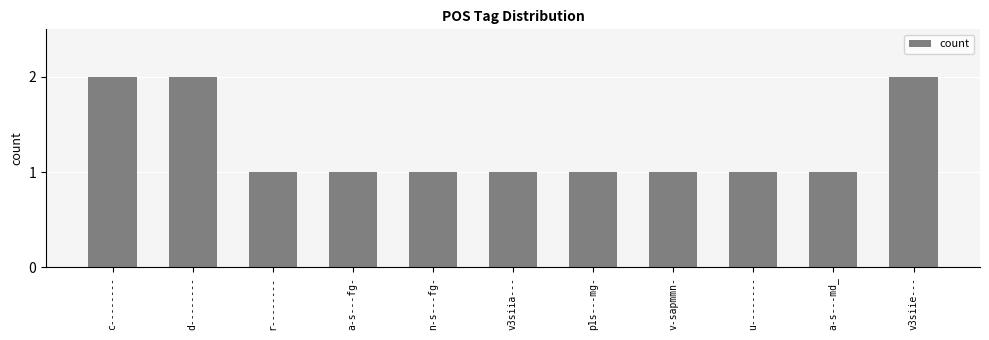

What is the minimum value shown in the chart?

1